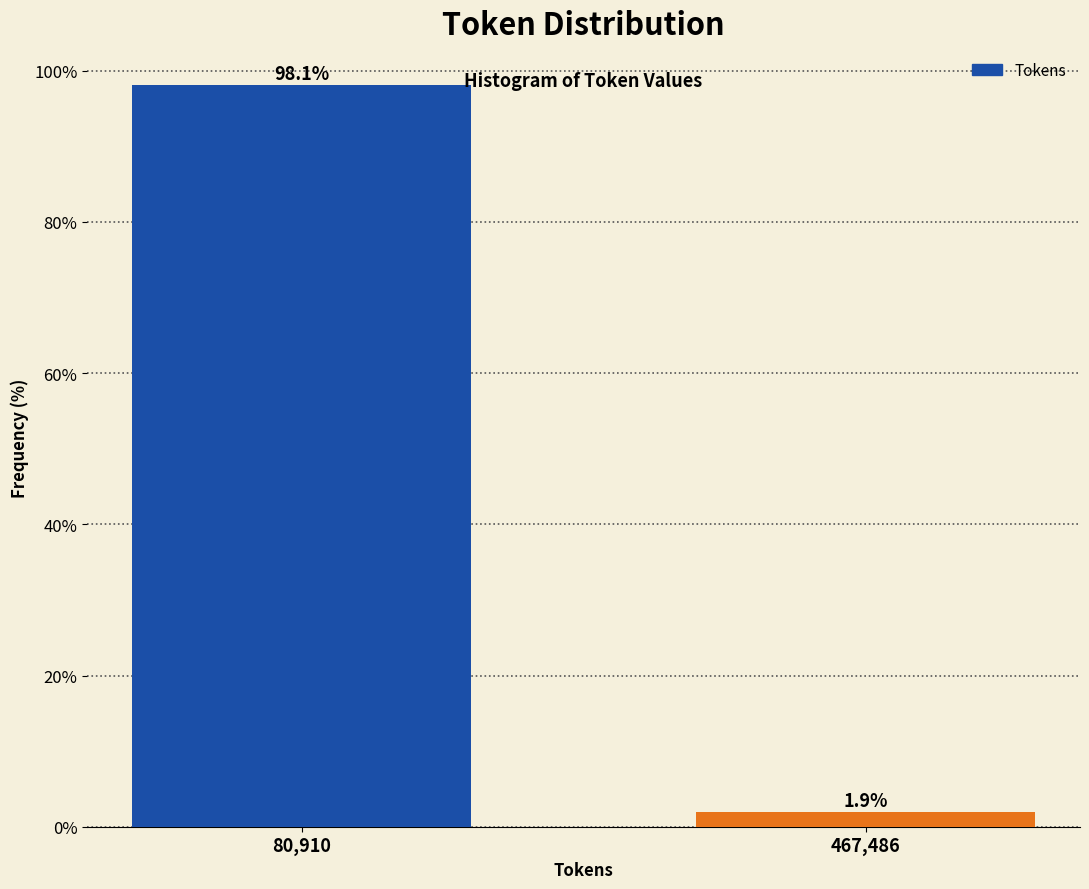

Reading right to left, what are all the values shown in this chart?

467,486=1.9	80,910=98.1